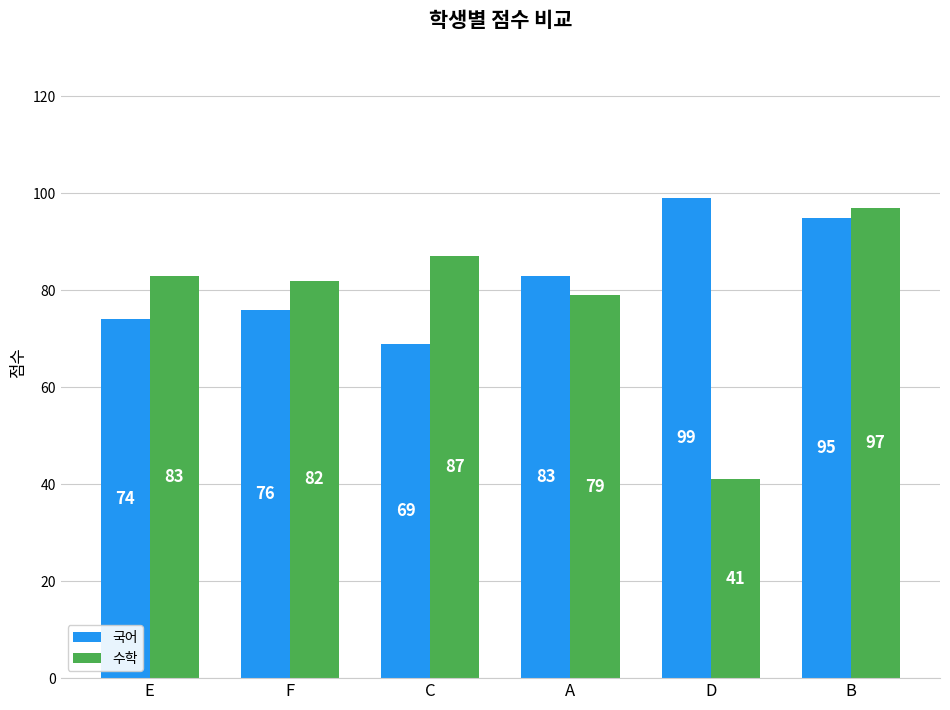

What is the value of the 국어 bar at the 6th from the left?

95